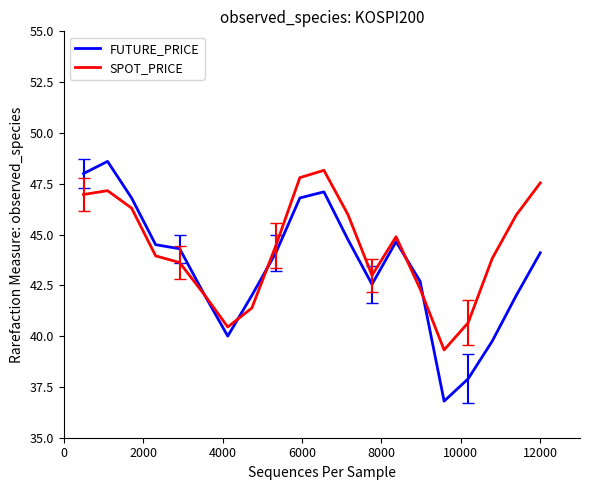

What is the maximum value for FUTURE_PRICE?

48.6